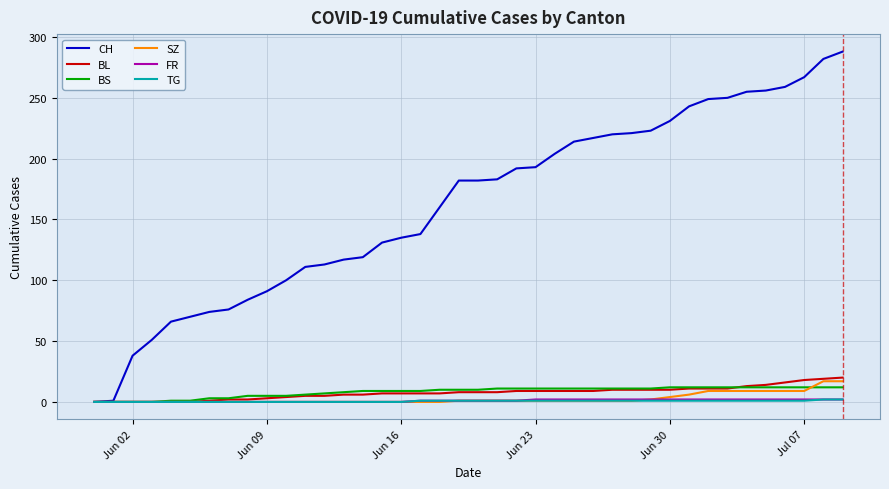

Which series has the largest total across all categories?

CH